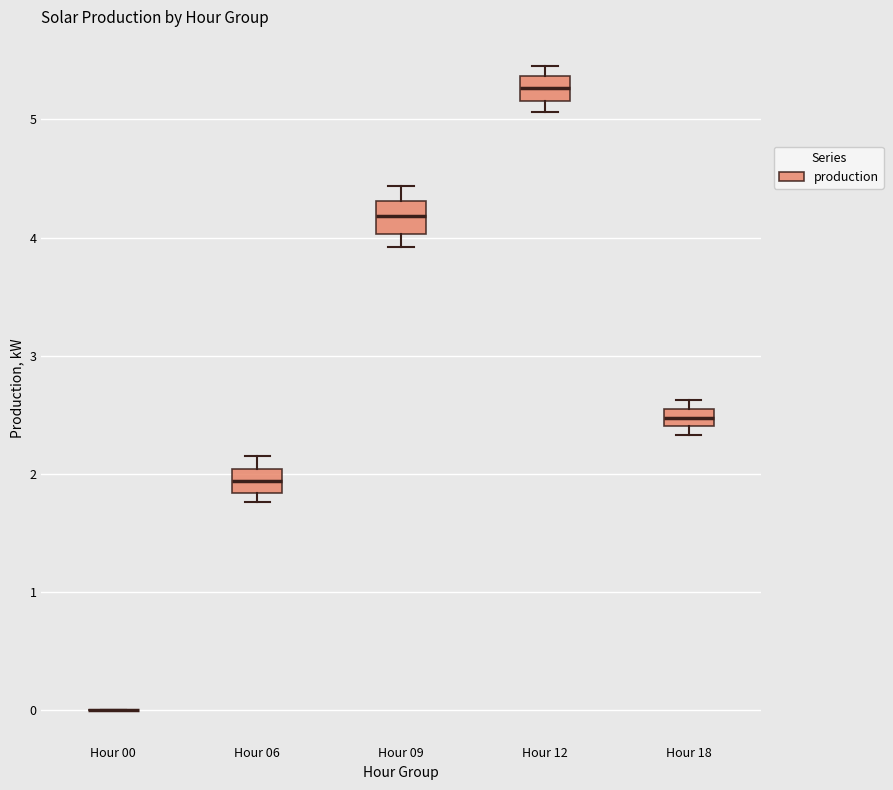

Where does the median line of the box for Hour 09 sit on the y-axis? The values are not printed on the chart, so give them approximately, as read against the axis.

4.2